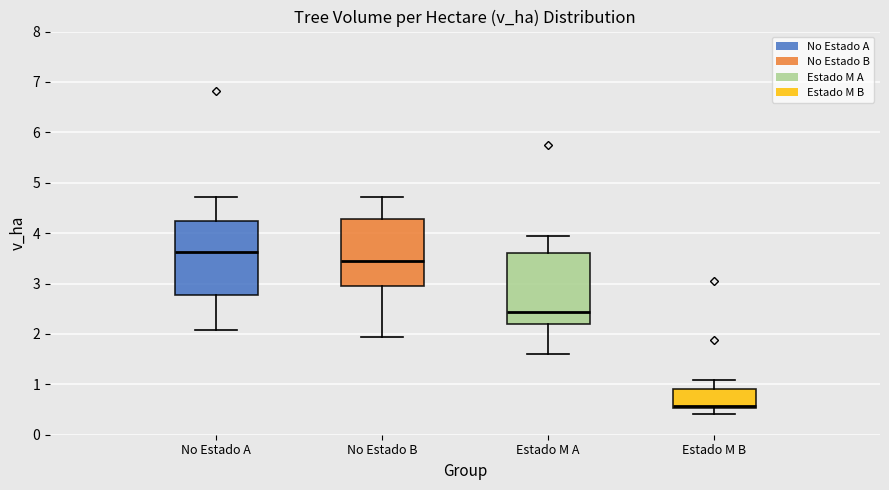

Reading left to right, transcribe this box plot: for each box, give where its median line is, the range the box spans, and where its two whiskers end, as read against the y-axis. The values are not printed on the chart, so give them approximately, as read against the axis.

No Estado A: median 3.6, box 2.8 to 4.2, whiskers 2.1 to 4.7
No Estado B: median 3.5, box 3.0 to 4.3, whiskers 1.9 to 4.7
Estado M A: median 2.4, box 2.2 to 3.6, whiskers 1.6 to 3.9
Estado M B: median 0.6, box 0.5 to 0.9, whiskers 0.4 to 1.1